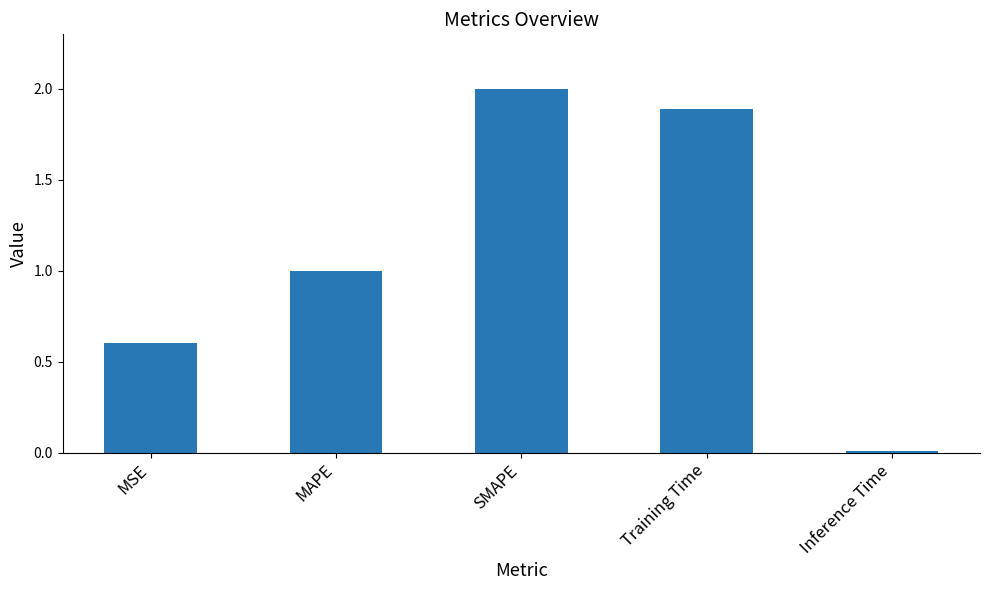

True or false: the data shows 1.0 at MAPE.

True